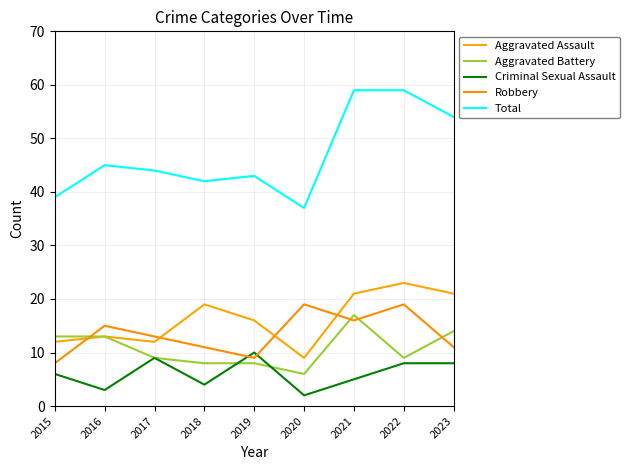

True or false: Criminal Sexual Assault and Aggravated Assault intersect in this chart.

False